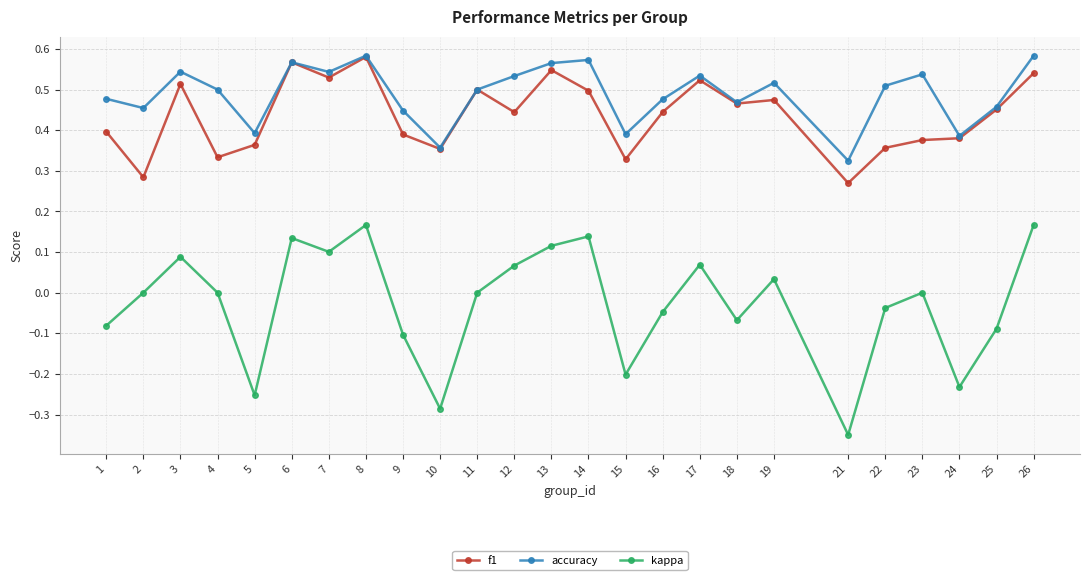

True or false: f1 and kappa cross at least once.

False